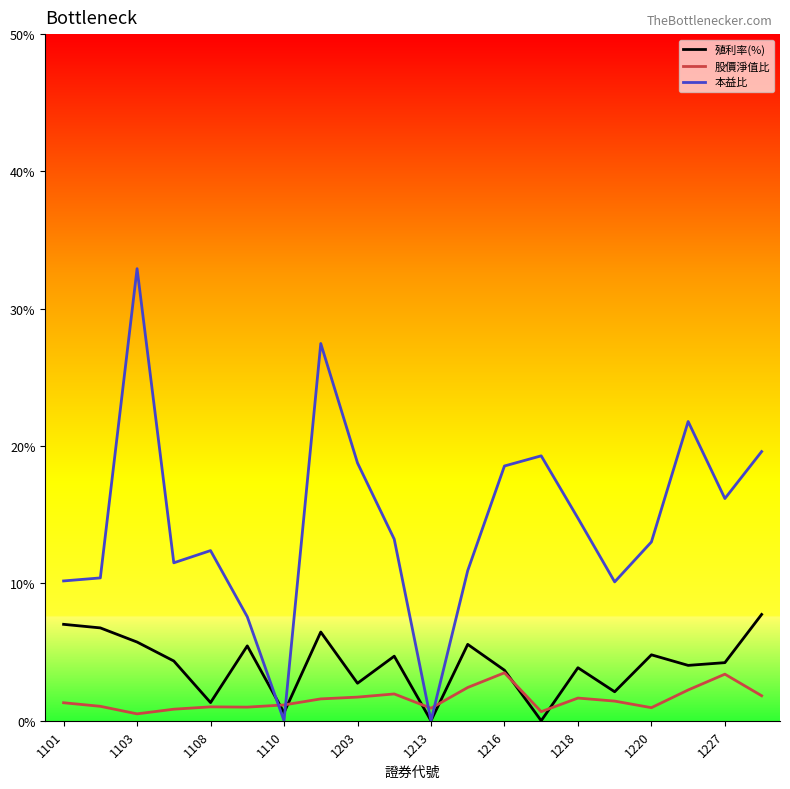

Does the chart have visible grid lines?

No